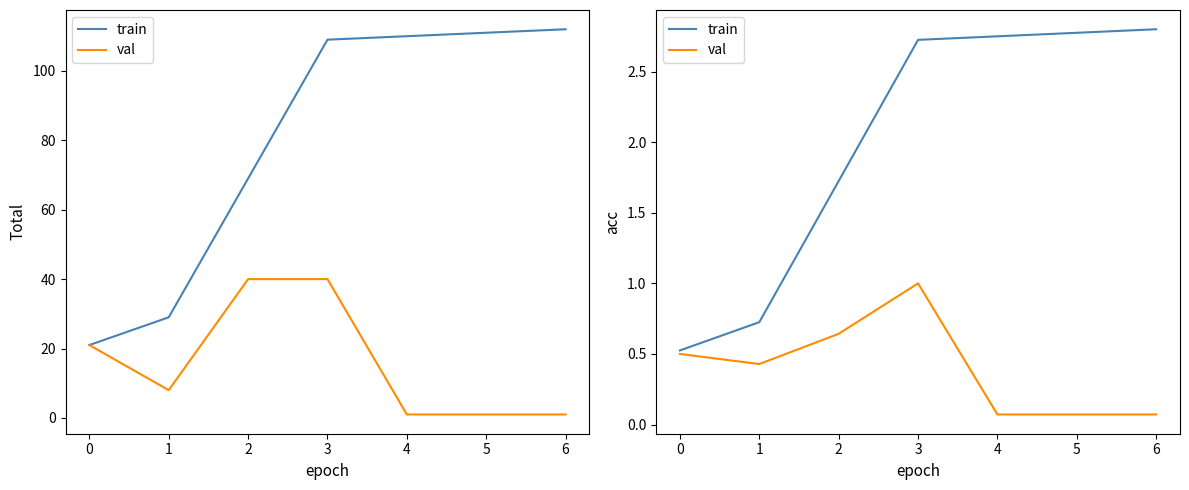

True or false: train and val intersect in this chart.

False